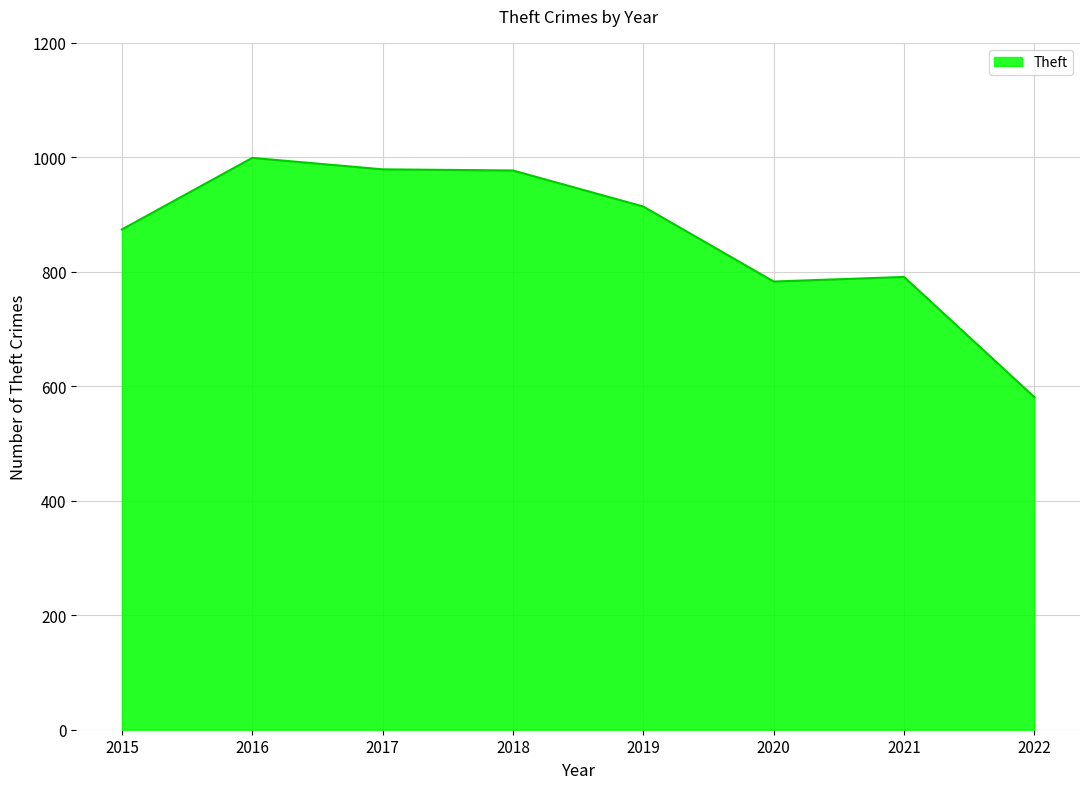

The value at 2015 is 336. True or false?

False